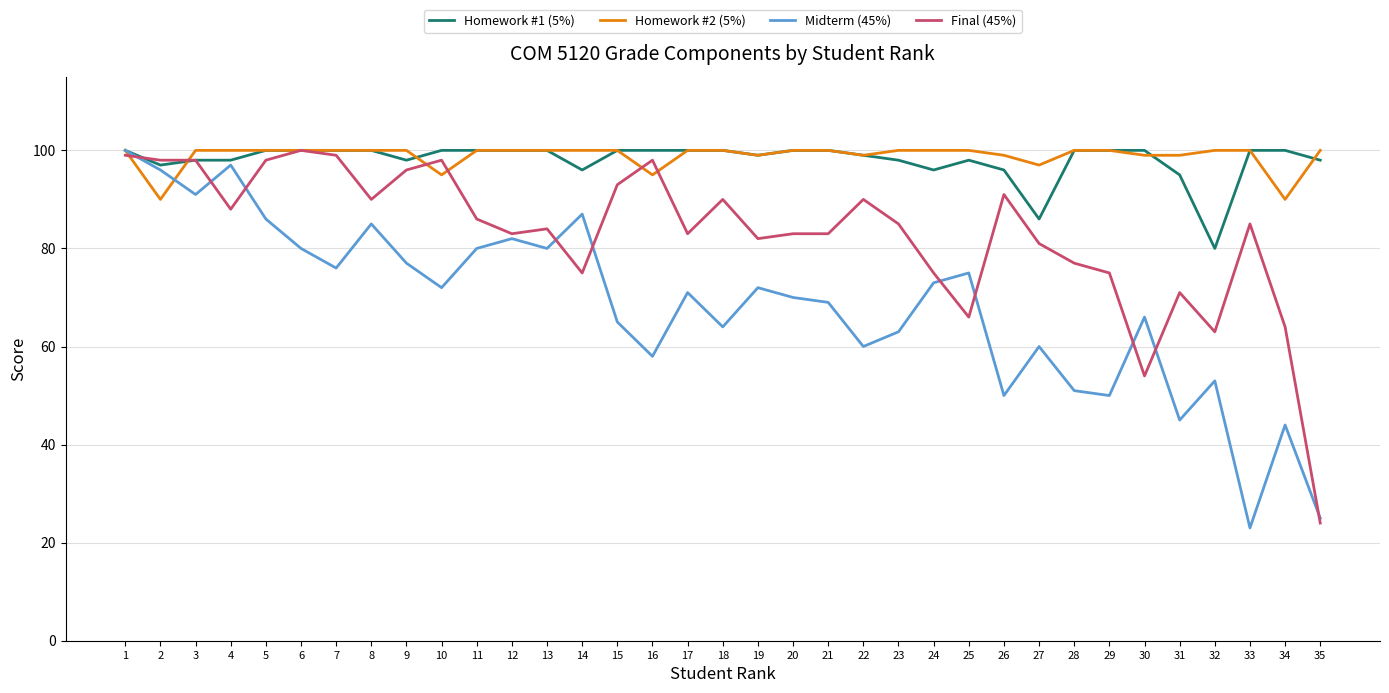

True or false: Midterm (45%) has more than 1 points higher than both neighbors.

True